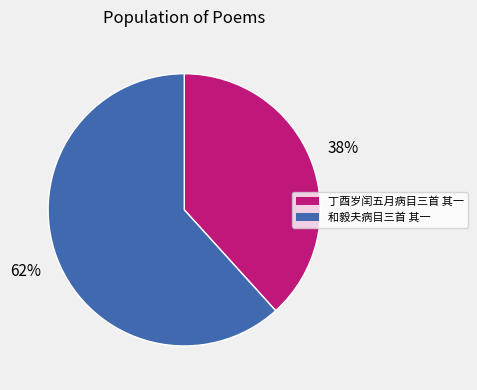

Does any single category account for the majority?

Yes